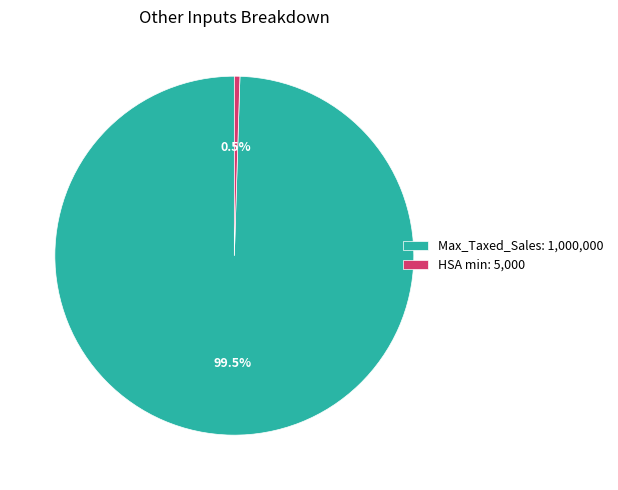

Which has a higher value, HSA min: 5,000 or Max_Taxed_Sales: 1,000,000?

Max_Taxed_Sales: 1,000,000